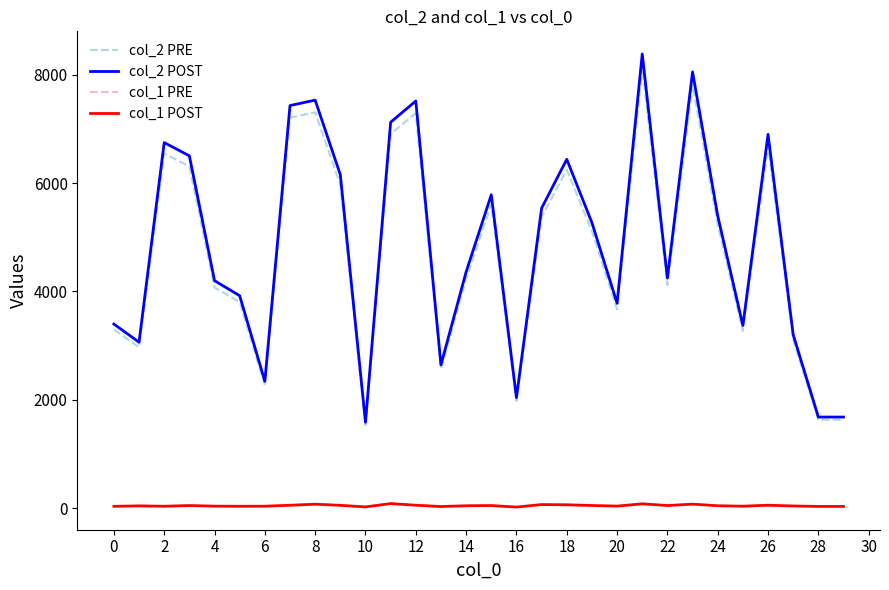

What is the highest value of the col_2 POST series?

8383.0